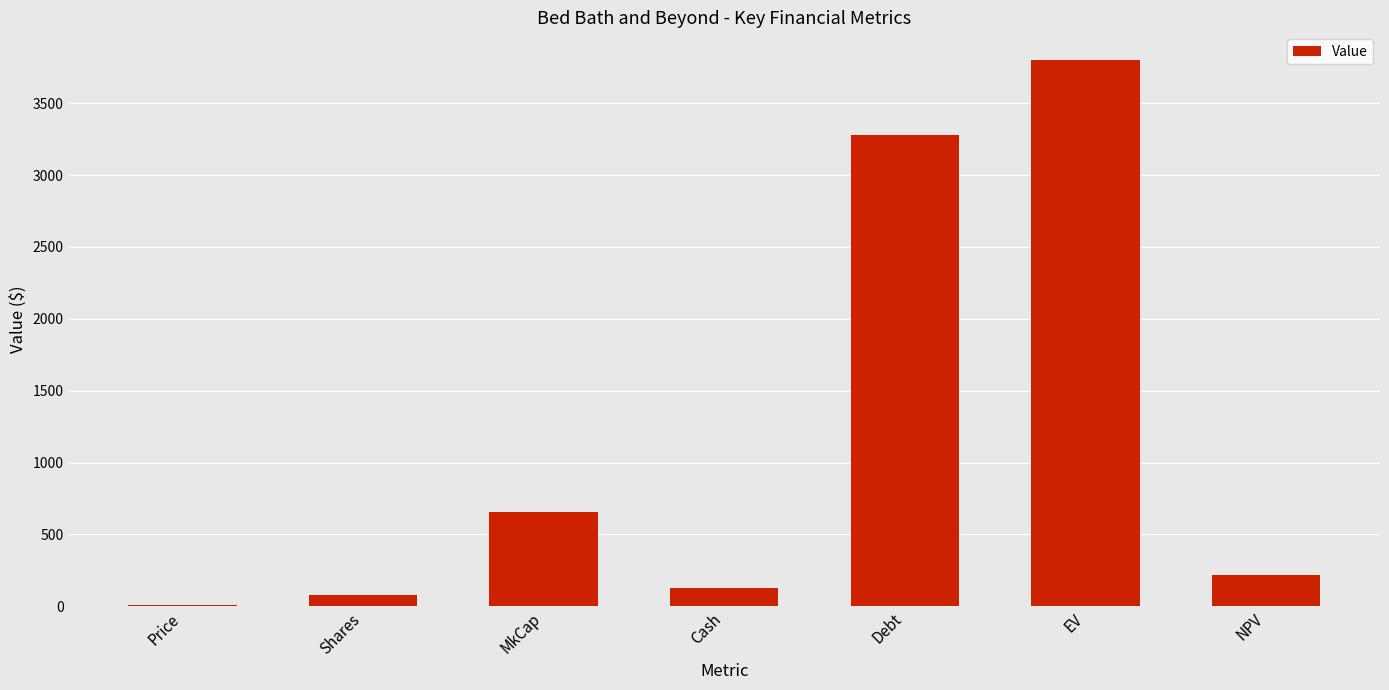

What is the change in value from Cash to Debt?

+3150.3